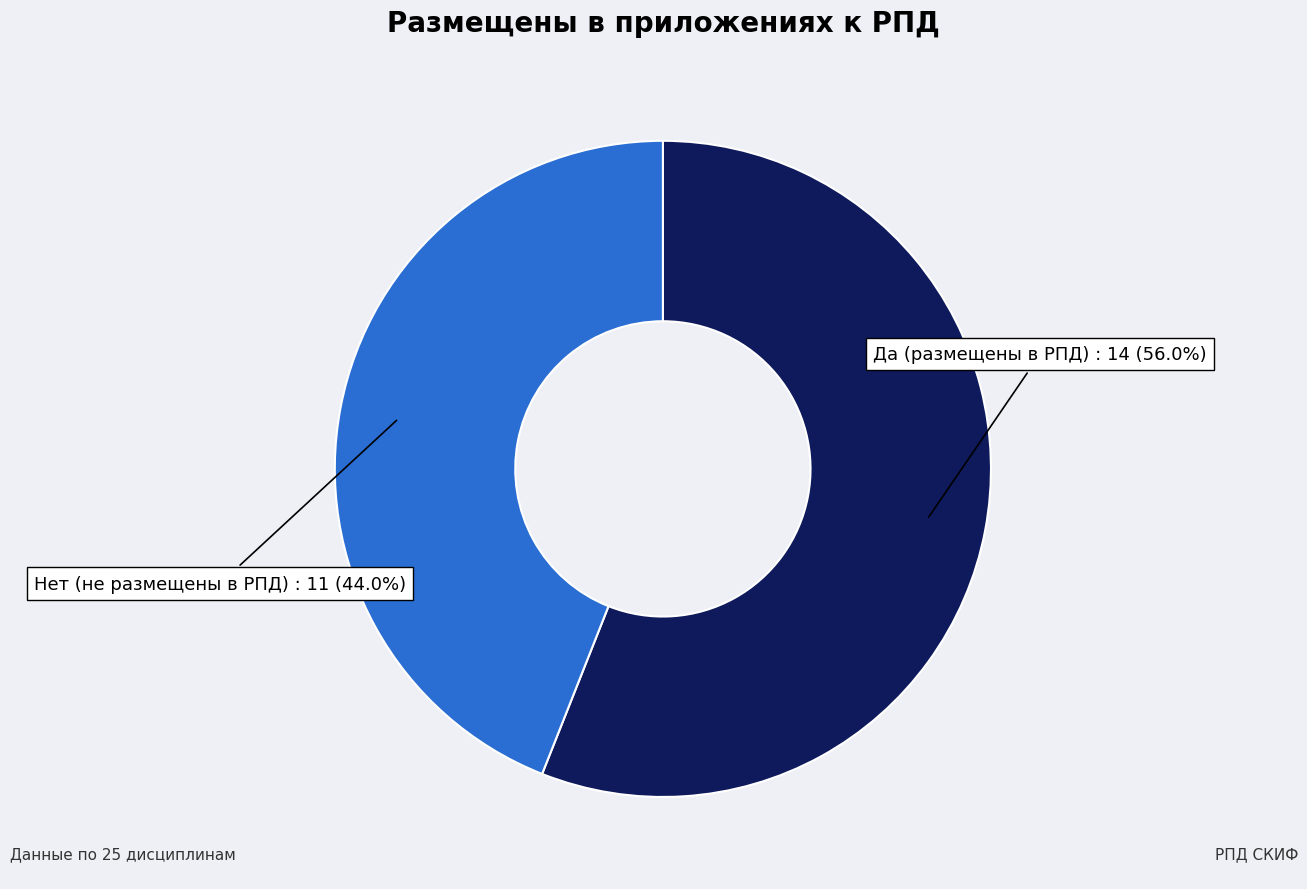

What percentage is the Да (размещены в РПД) slice, to the nearest percent?

56%